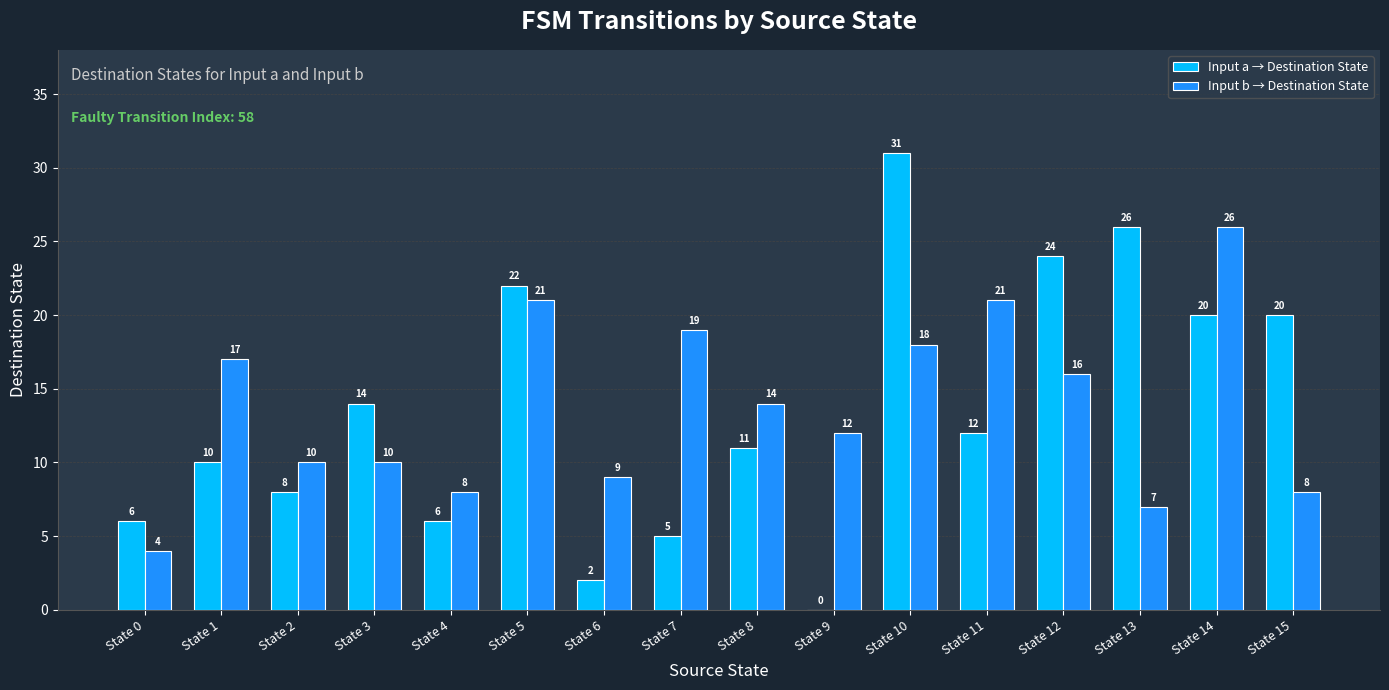

Between State 4 and State 11, which series saw the biggest shift?

Input b → Destination State